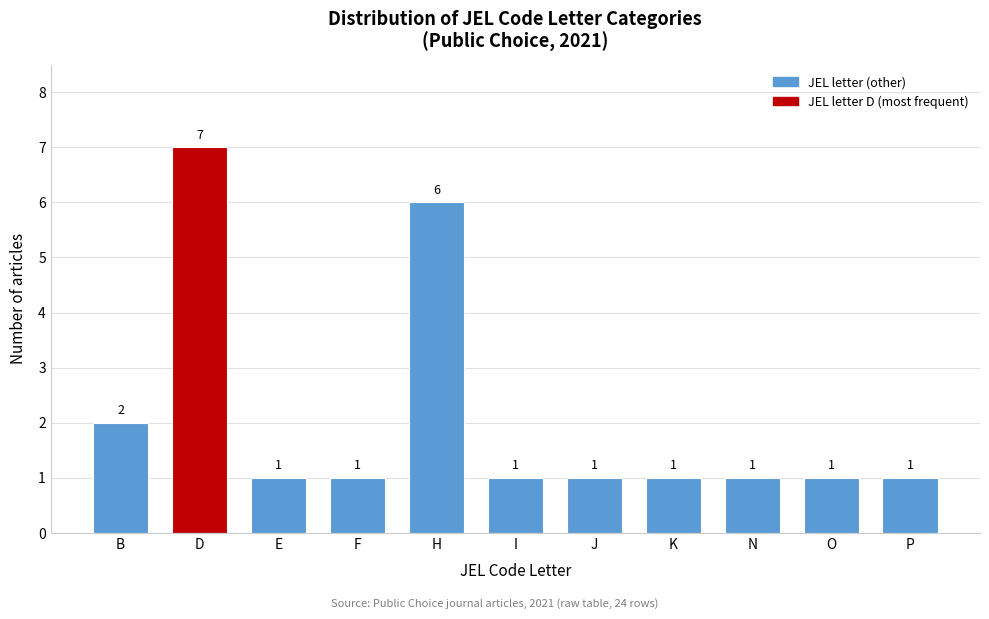

Reading left to right, list all the values displayed in this chart.

B=2	D=7	E=1	F=1	H=6	I=1	J=1	K=1	N=1	O=1	P=1